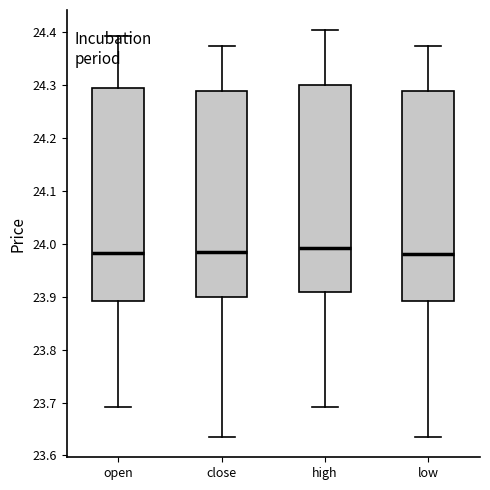

Where is the lower edge of the box for open on the y-axis? The values are not printed on the chart, so give them approximately, as read against the axis.

23.89